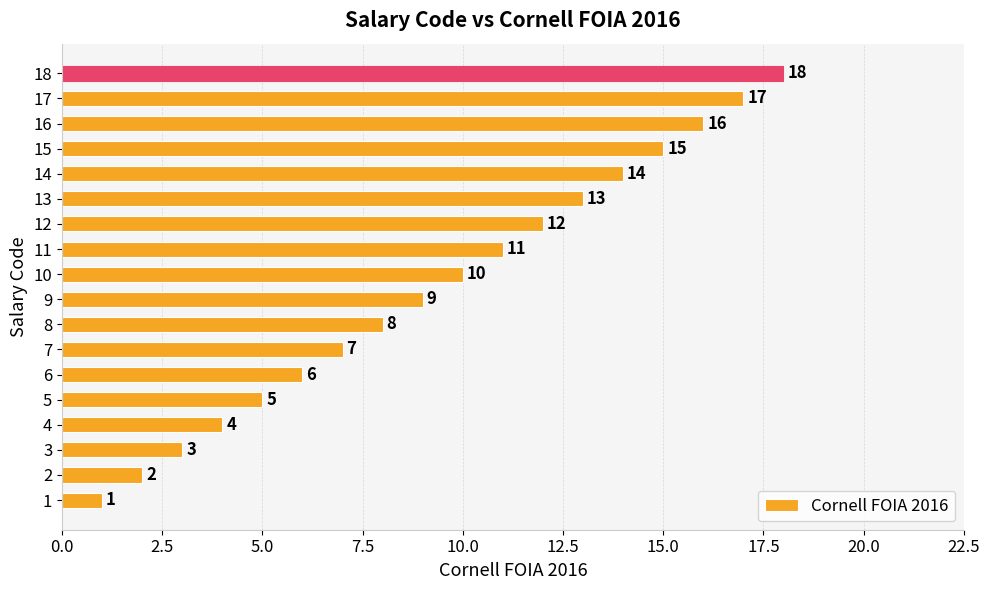

What is the maximum value shown in the chart?

18